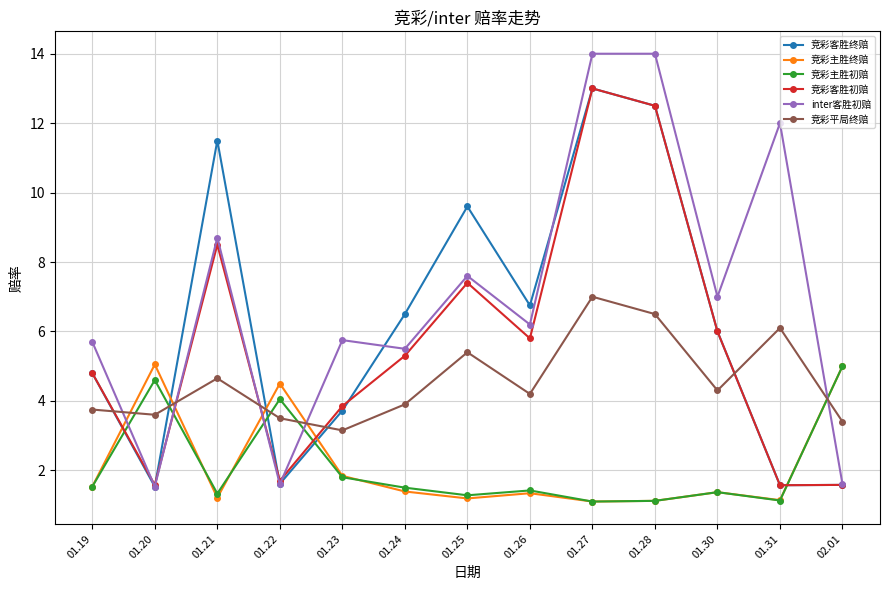

What is the total value across all series at 02.01?

18.2